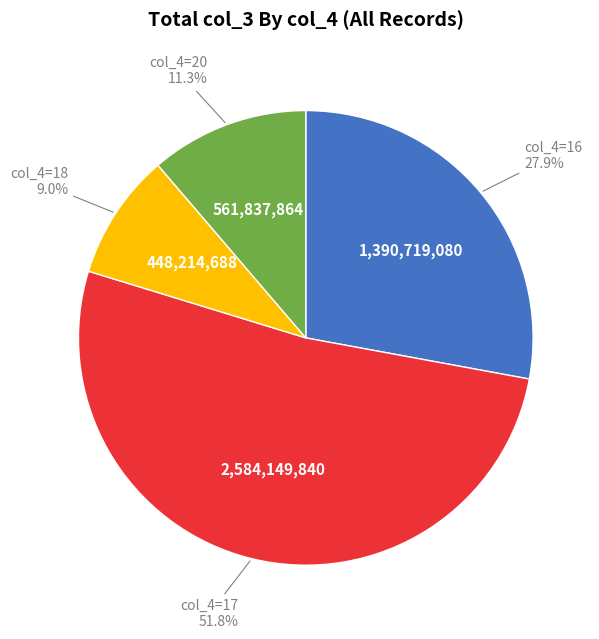

Is there a majority slice in this chart?

Yes